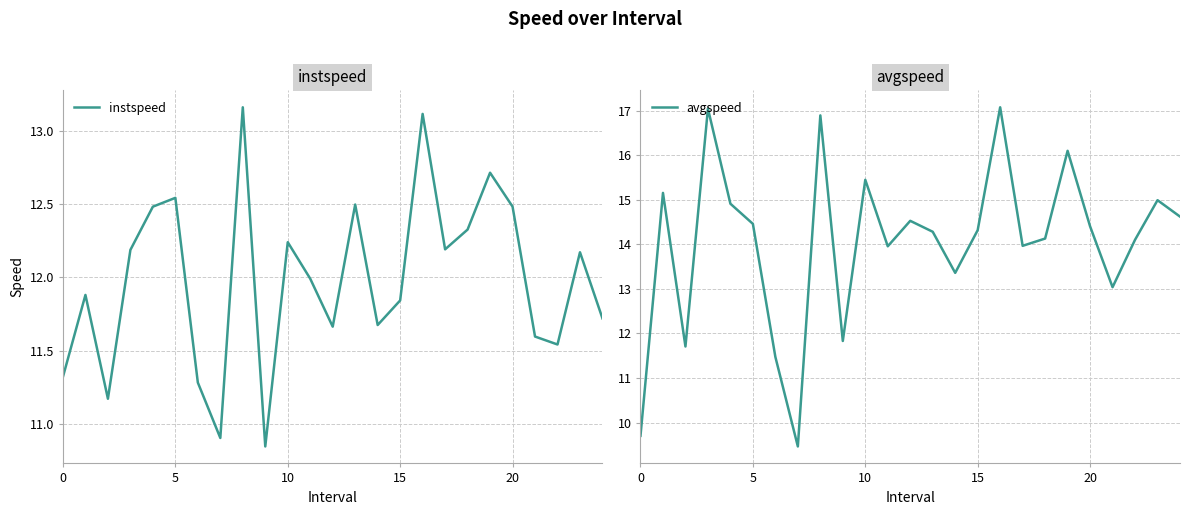

At which category is the sum across all series the highest?

16